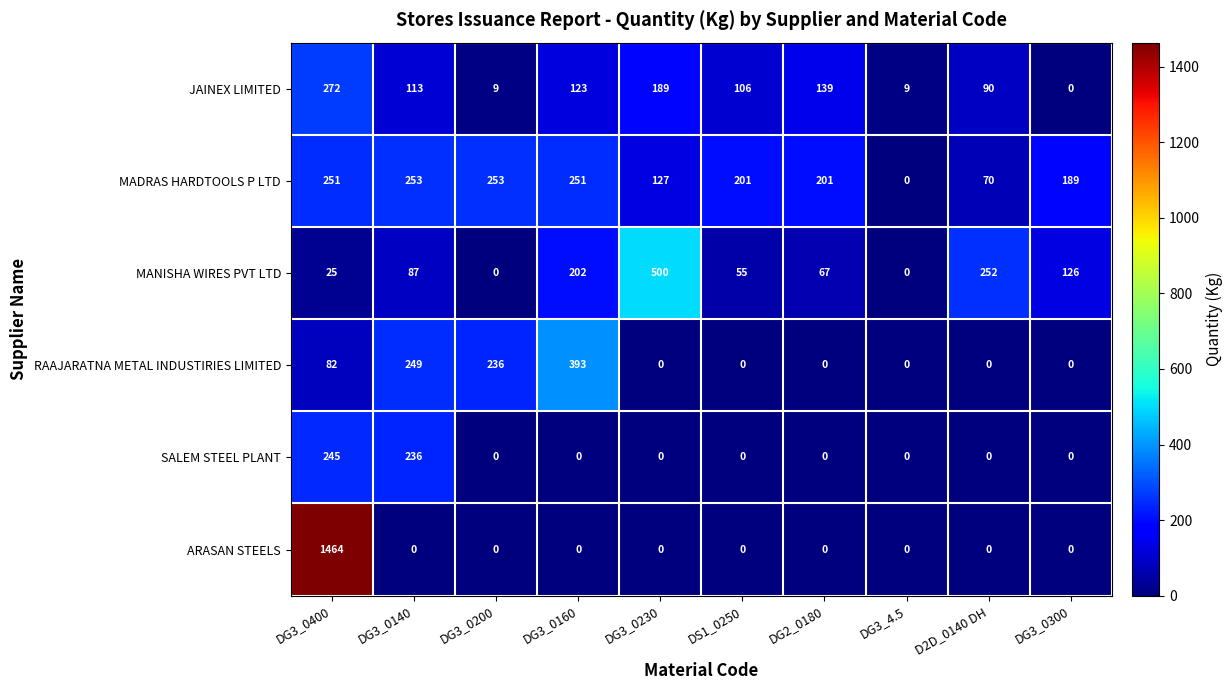

Where is SALEM STEEL PLANT nearest to the value 122?

DG3_0140